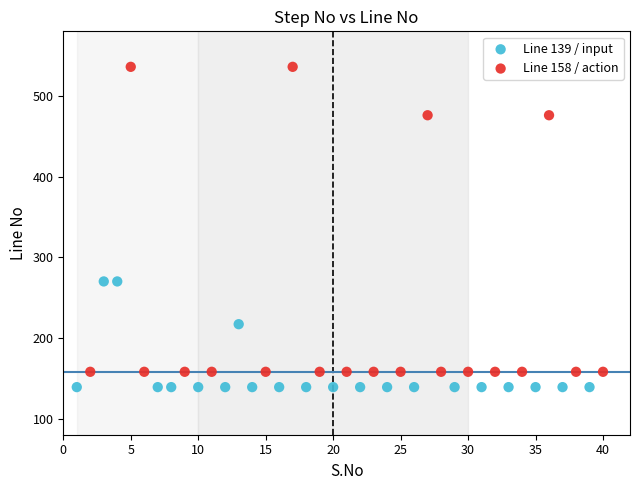

Which series reaches the maximum Y coordinate?

Line 158 / action